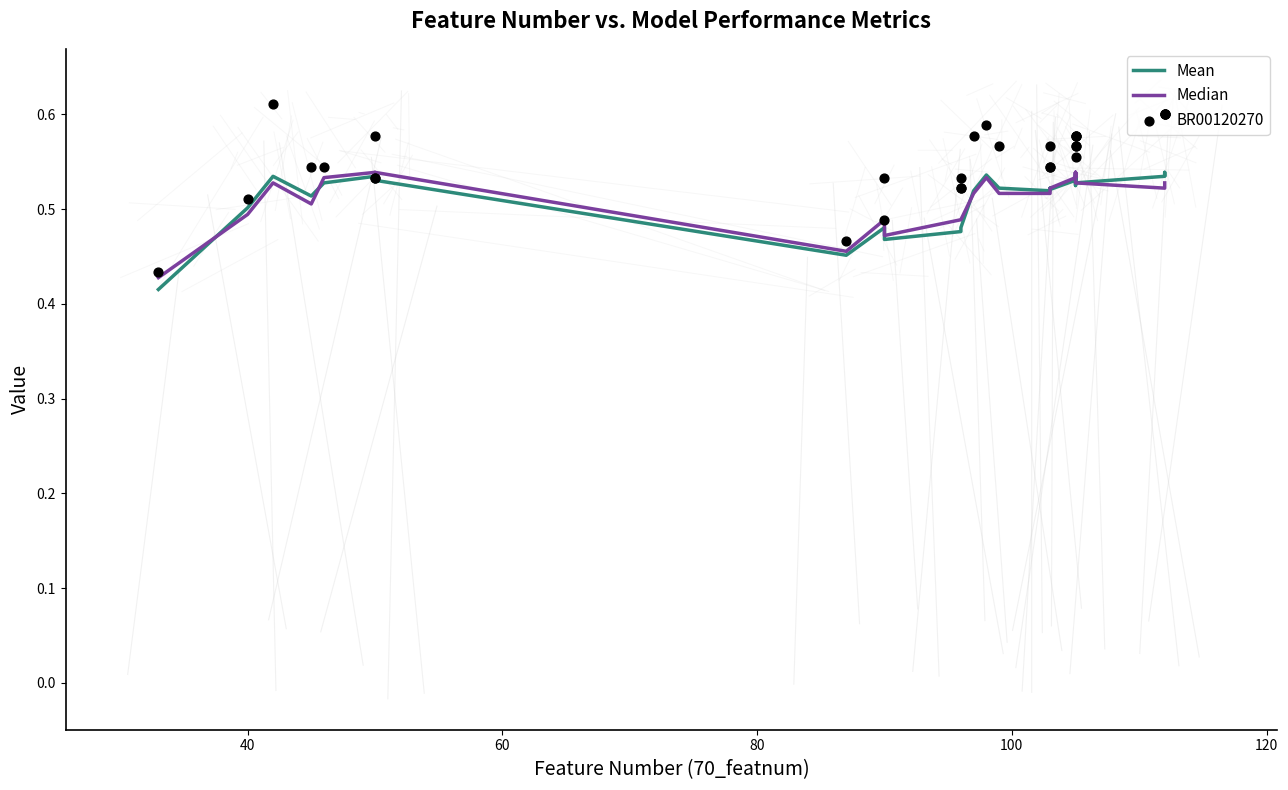

Which series contains the lowest Y value?

Mean